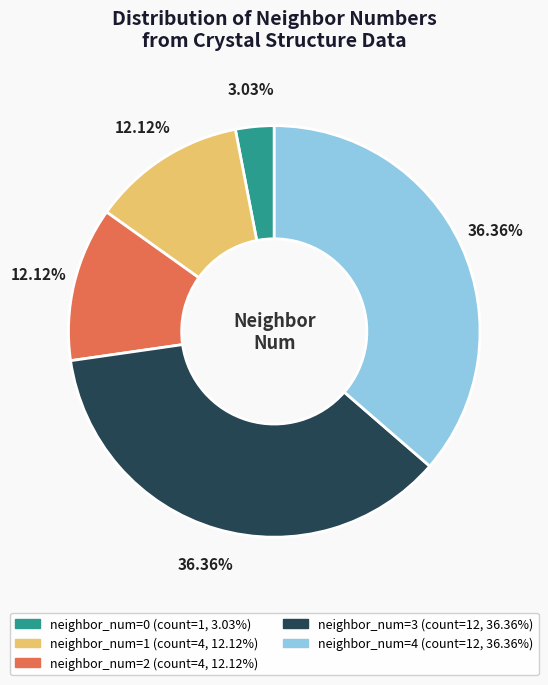

To the nearest percent, what is the average slice percentage?

20%